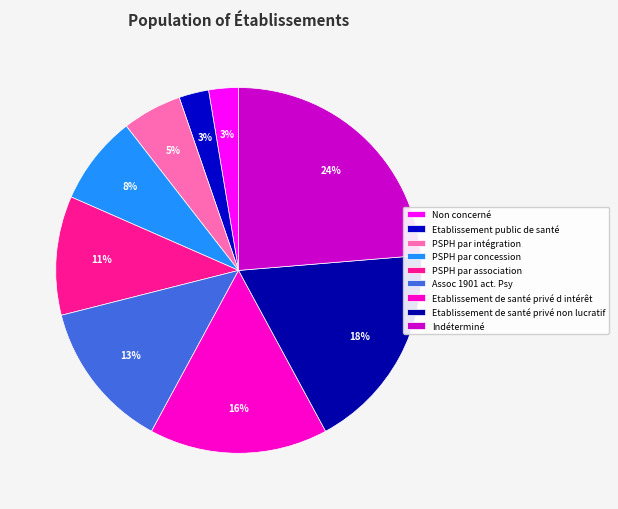

Count the number of slices in the pie.

9